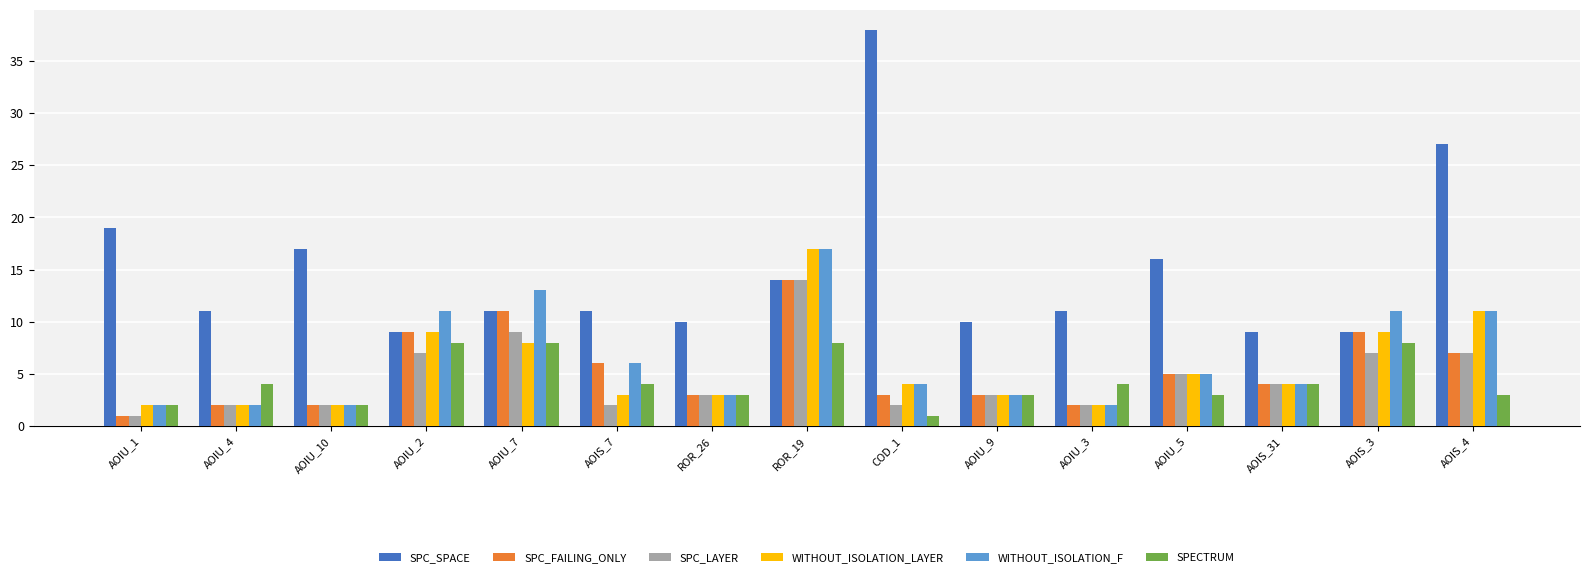

True or false: SPC_SPACE has a value of 16 at AOIU_5.

True